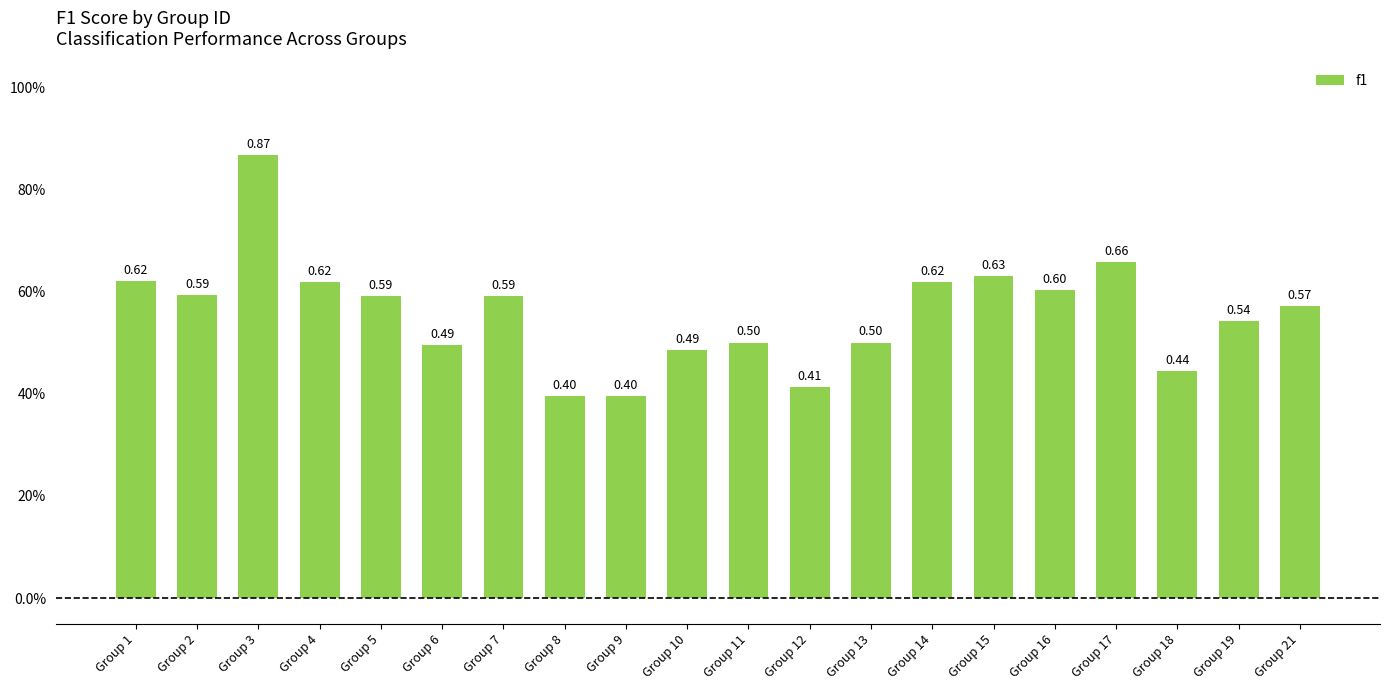

What is the change in value from Group 11 to Group 12?

-0.1